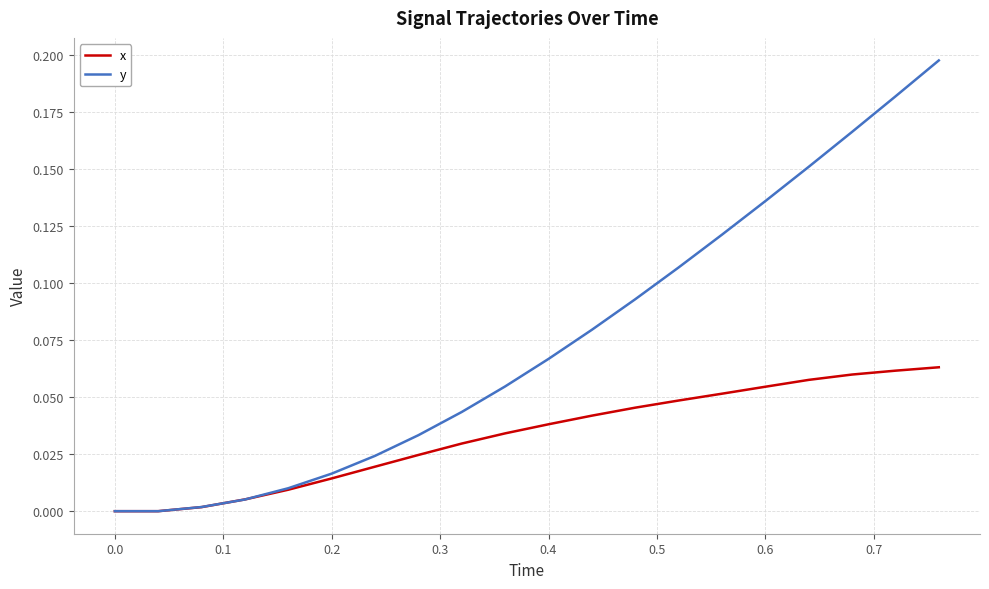

List the series in order of their peak value, lowest first.

x, y